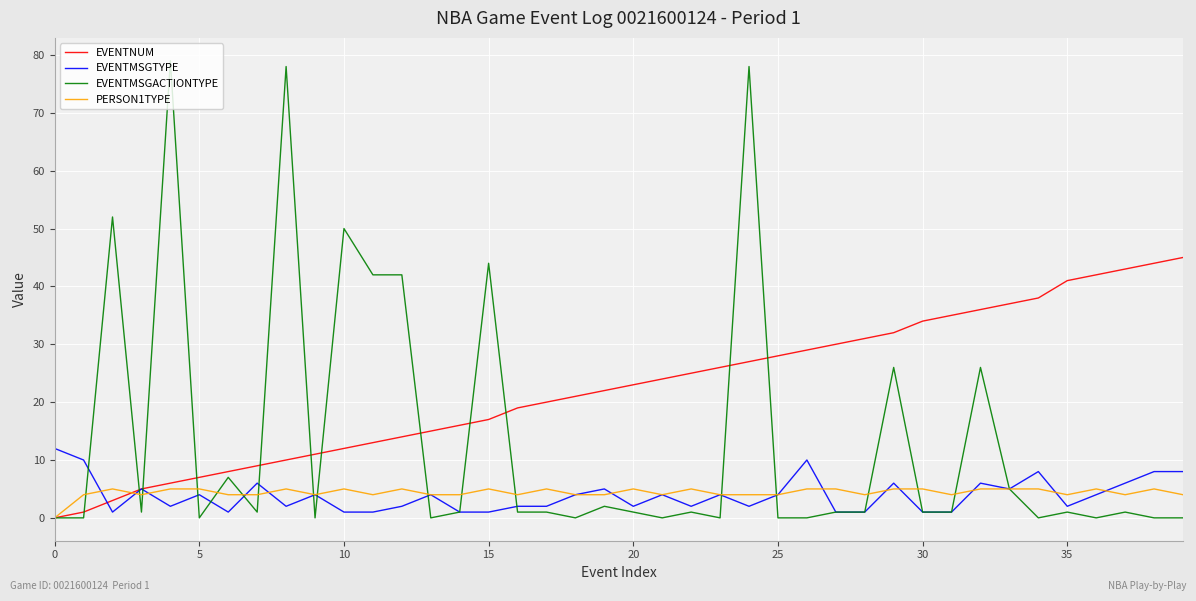

Rank the series by their maximum value, from highest to lowest.

EVENTMSGACTIONTYPE, EVENTNUM, EVENTMSGTYPE, PERSON1TYPE